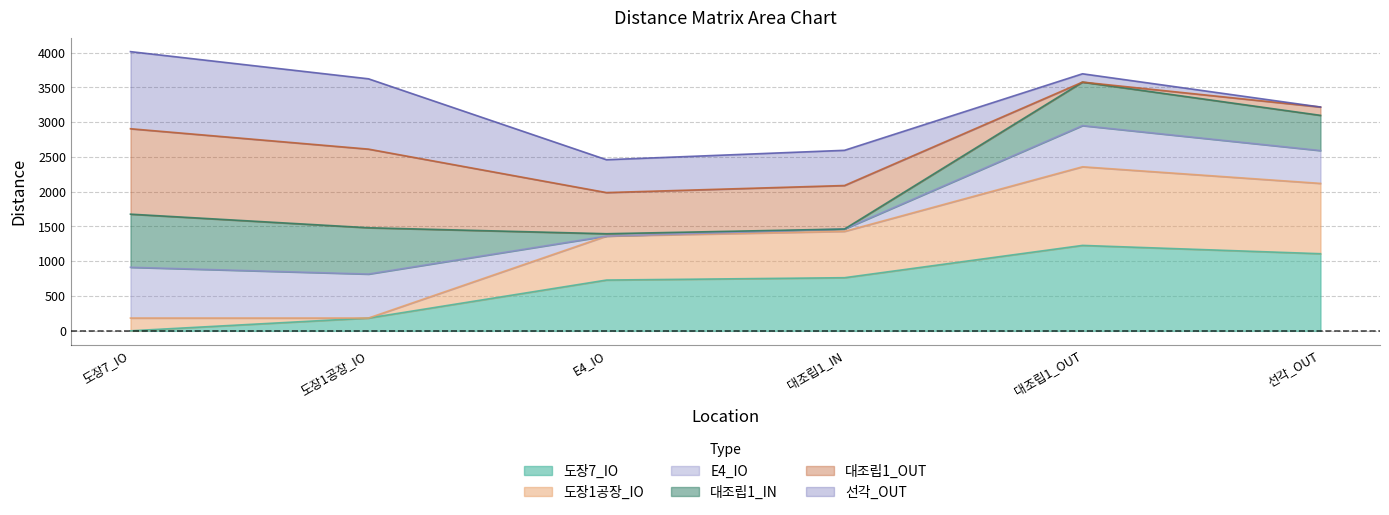

What is the average value of the 도장7_IO series?

669.0